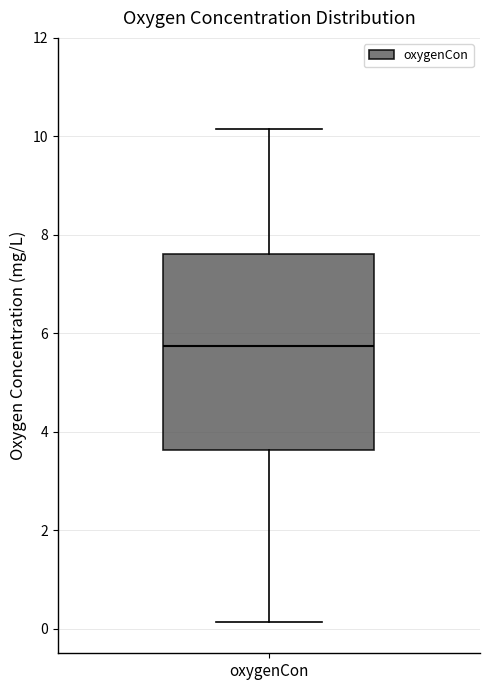

Transcribe this box plot: give where the median line is, the range the box spans, and where the two whiskers end, as read against the y-axis. The values are not printed on the chart, so give them approximately, as read against the axis.

median 5.8, box 3.6 to 7.6, whiskers 0.2 to 10.2